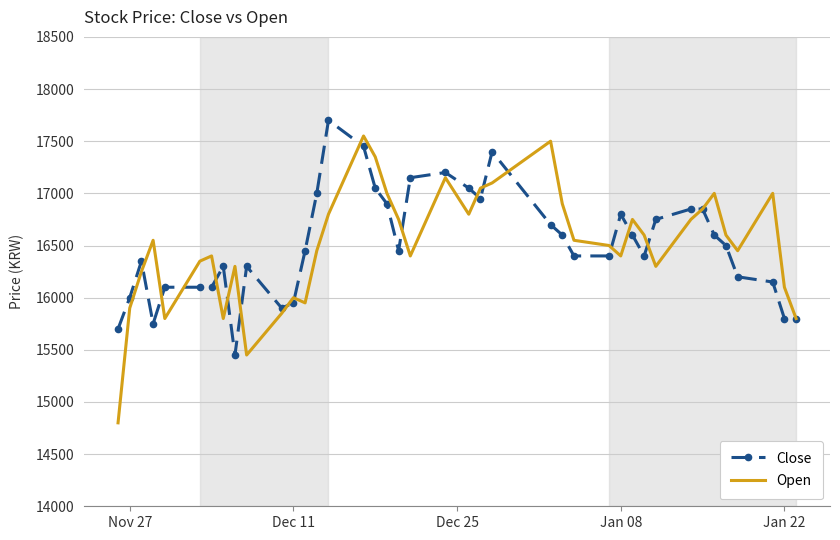

Which series has the widest spread of values?

Open